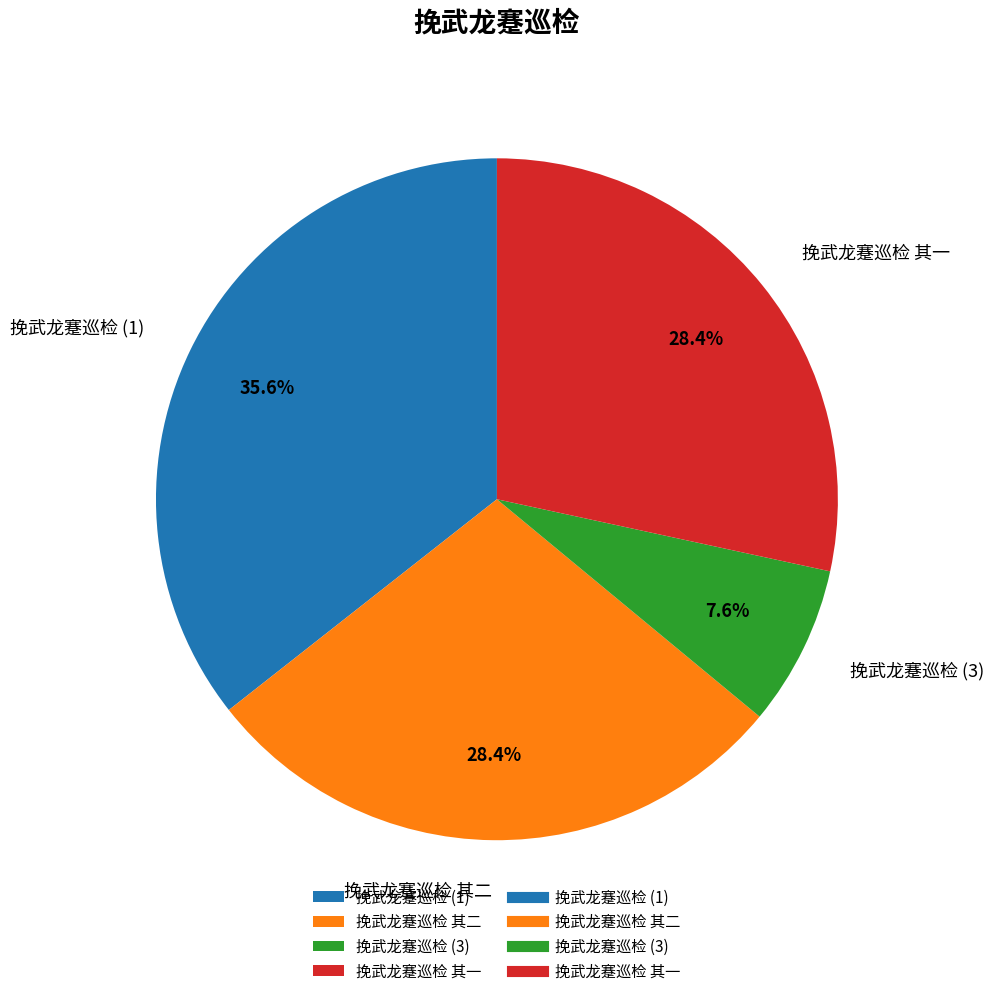

Which slice is the largest?

挽武龙蹇巡检 (1)